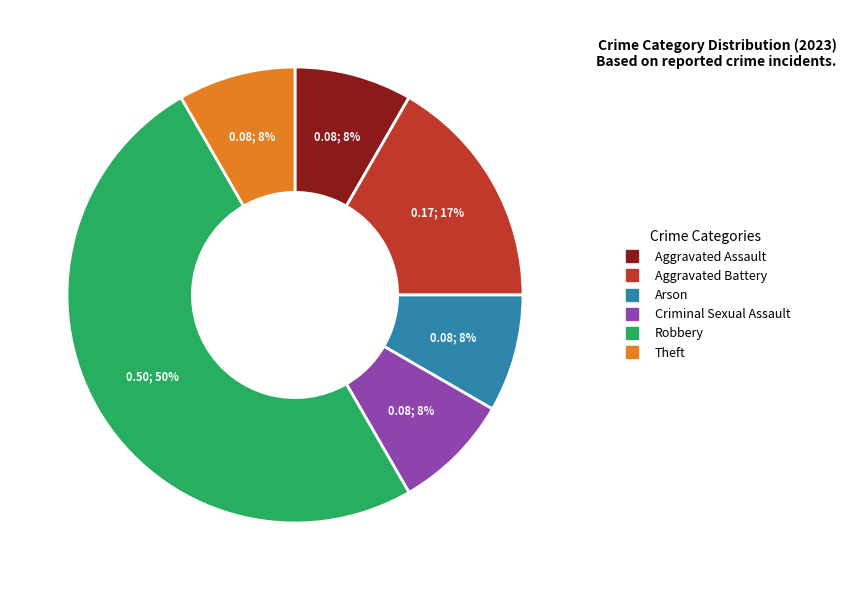

Approximately how many times larger is the value at Criminal Sexual Assault compared to Aggravated Battery?

0.5